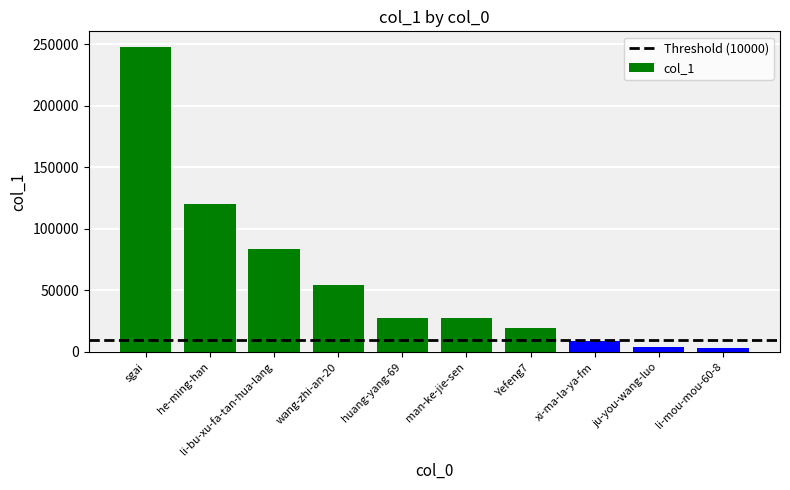

Which has a higher value, huang-yang-69 or xi-ma-la-ya-fm?

huang-yang-69